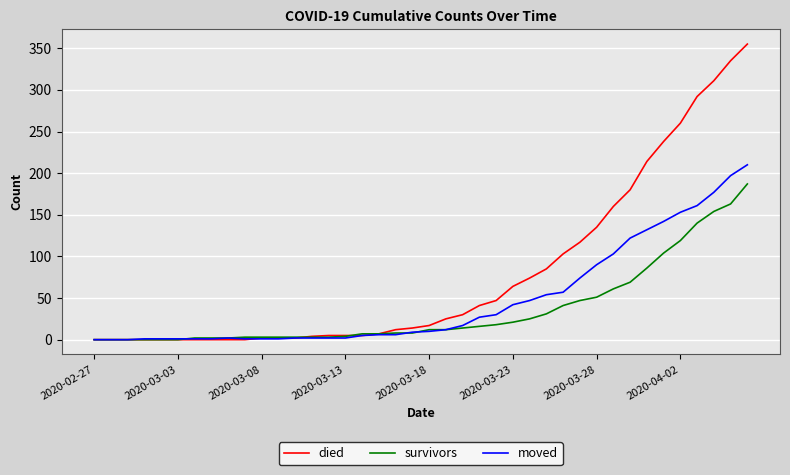

List the series in order of their overall mean, lowest first.

survivors, moved, died